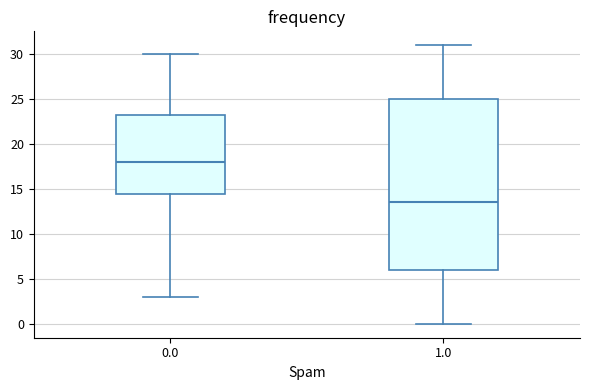

Comparing the boxes themselves (not the whiskers), which one is the tallest?

1.0